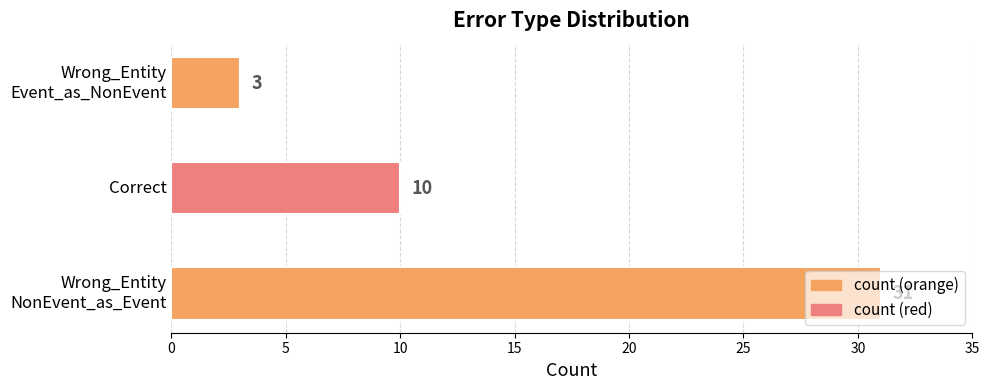

How many values are between 3 and 31?

3